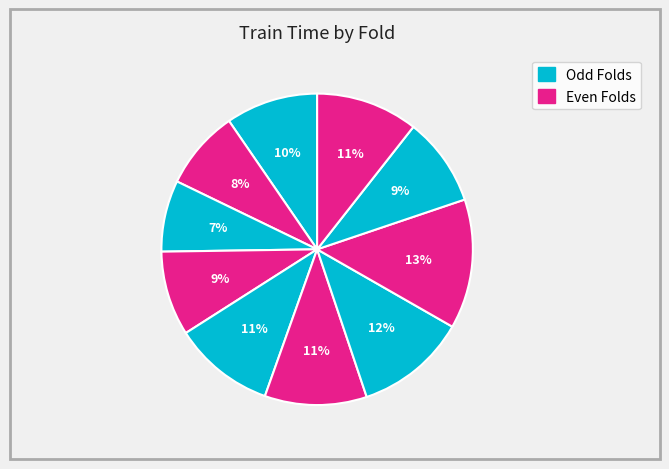

Rank the categories by value from lowest to highest.

Fold 3, Fold 2, Fold 4, Fold 9, Fold 1, Fold 5, Fold 6, Fold 10, Fold 7, Fold 8